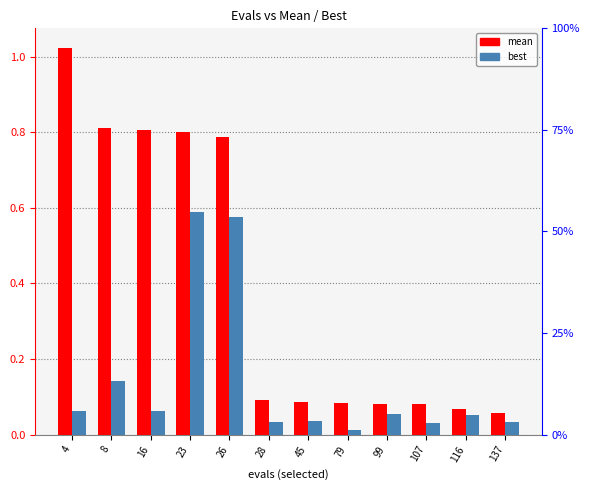

Are the bars horizontal?

No